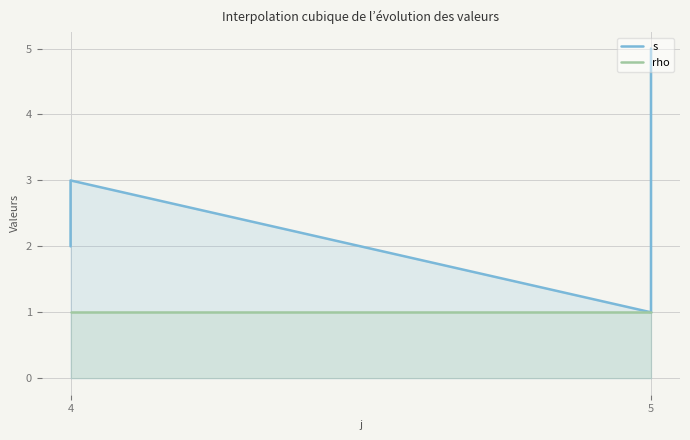

List the series in order of their overall mean, lowest first.

rho, s